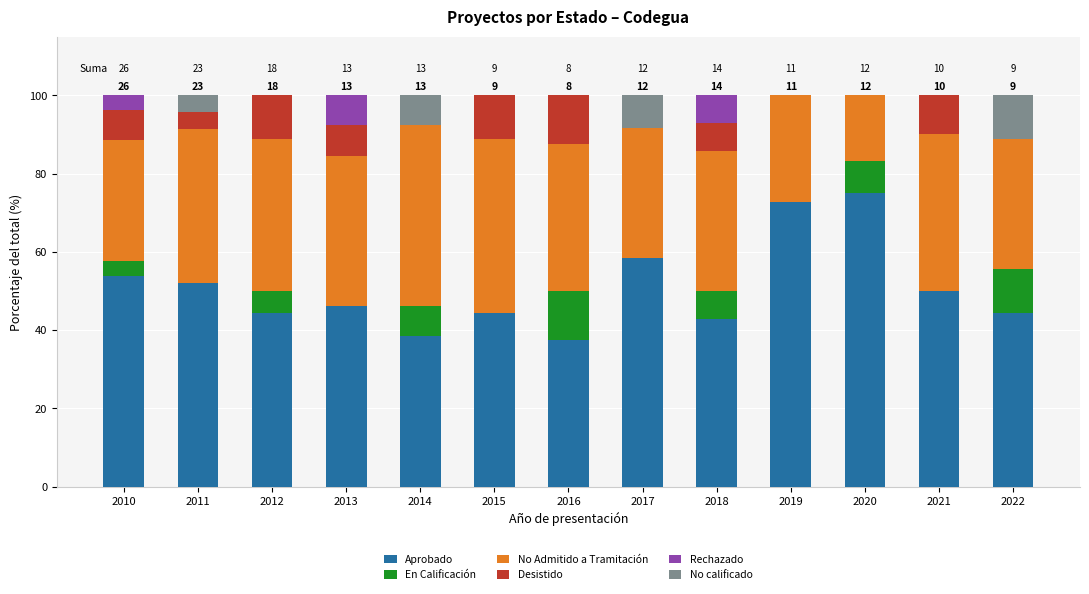

Is it true that Aprobado equals 52.2 at 2011?

True